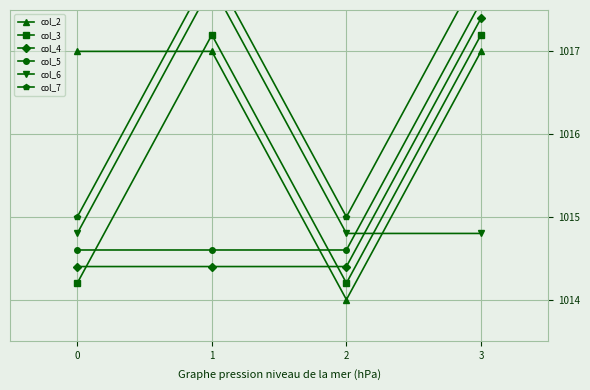

Is this an area chart (filled region under the line)?

No